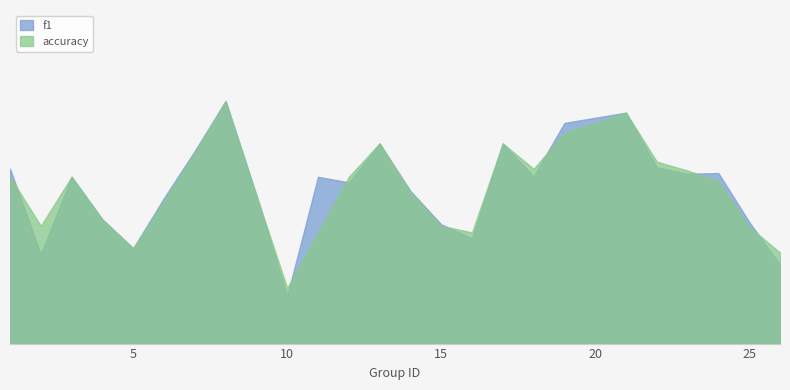

Is it true that f1 equals 0.7 at 21?

True